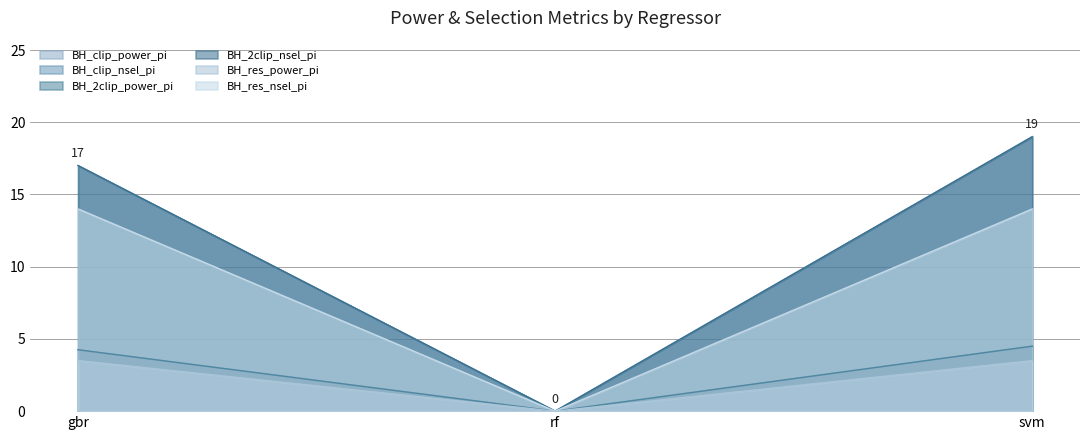

What is the label of the 3rd point from the left?

svm